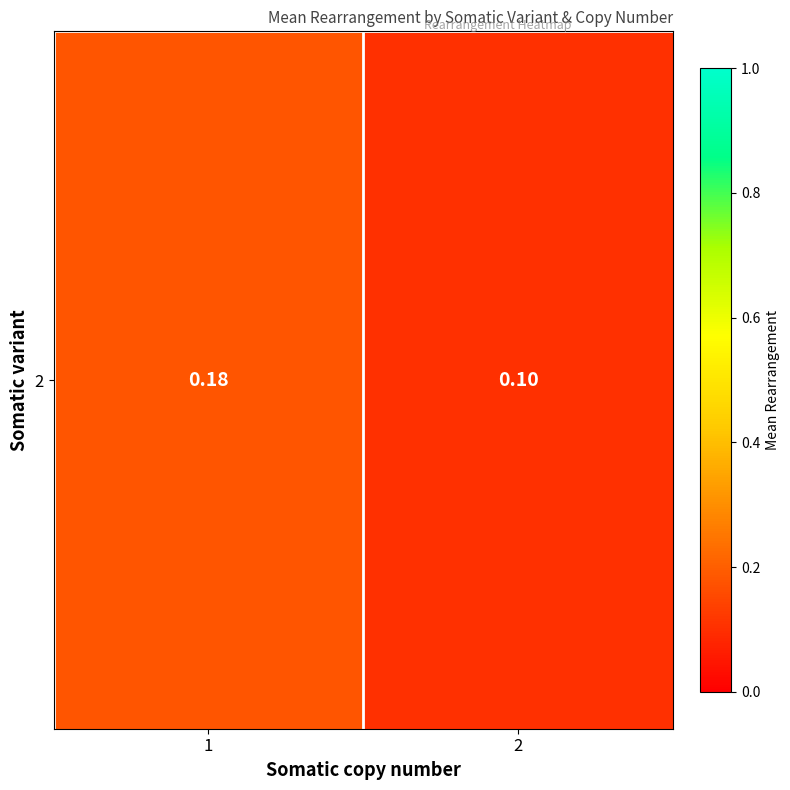

True or false: the data shows 0.1 at 1.

False